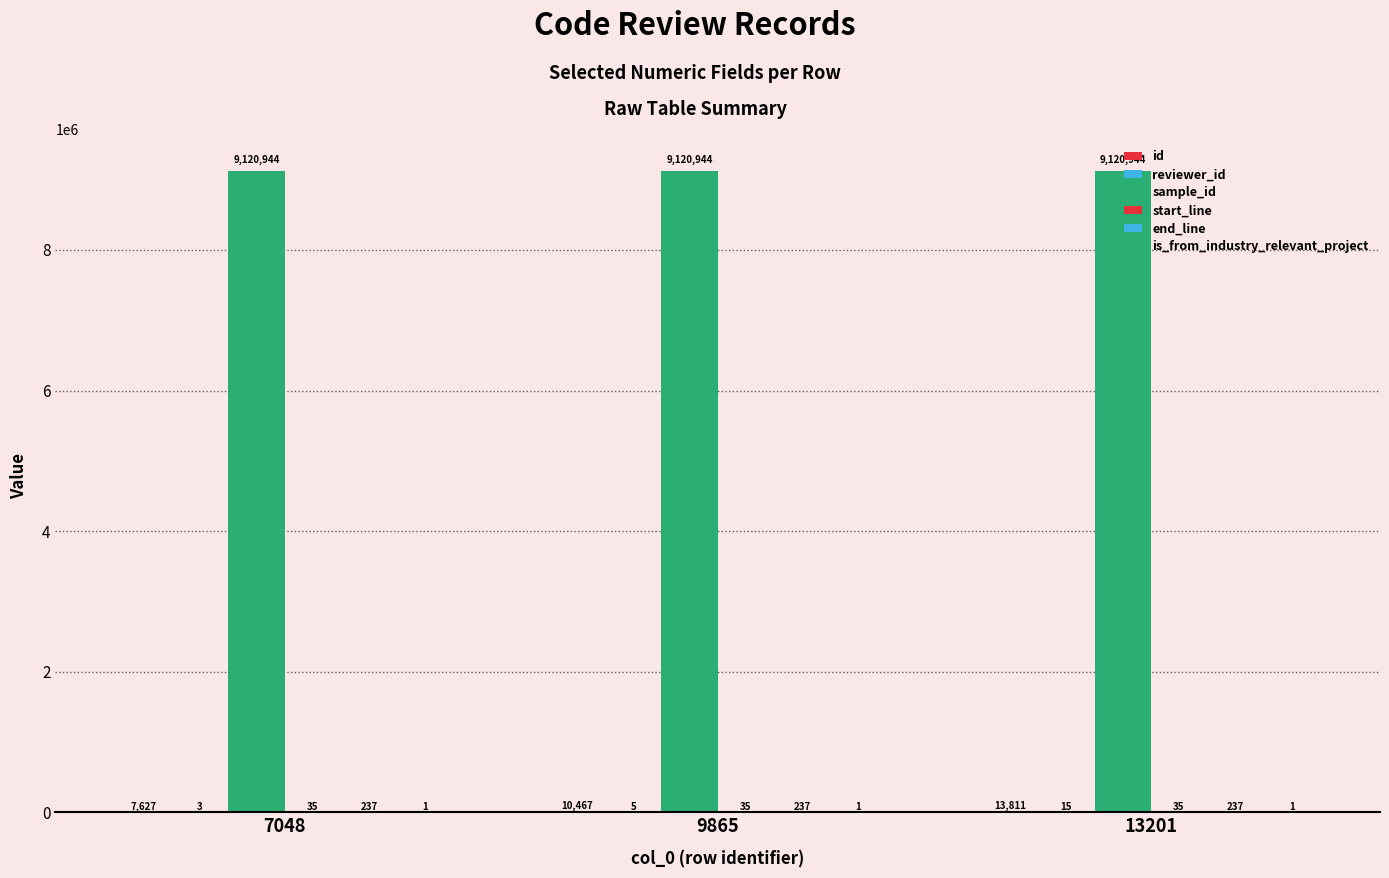

The value of reviewer_id at 9865 is 1. True or false?

False